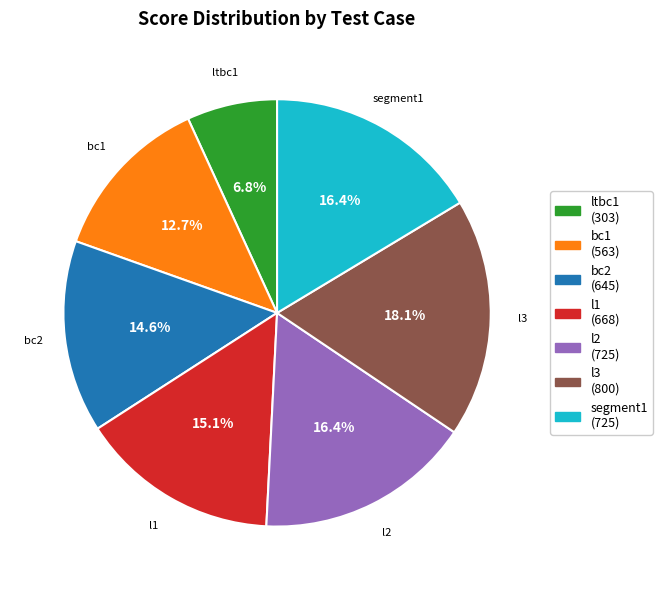

How many segments does this pie chart have?

7